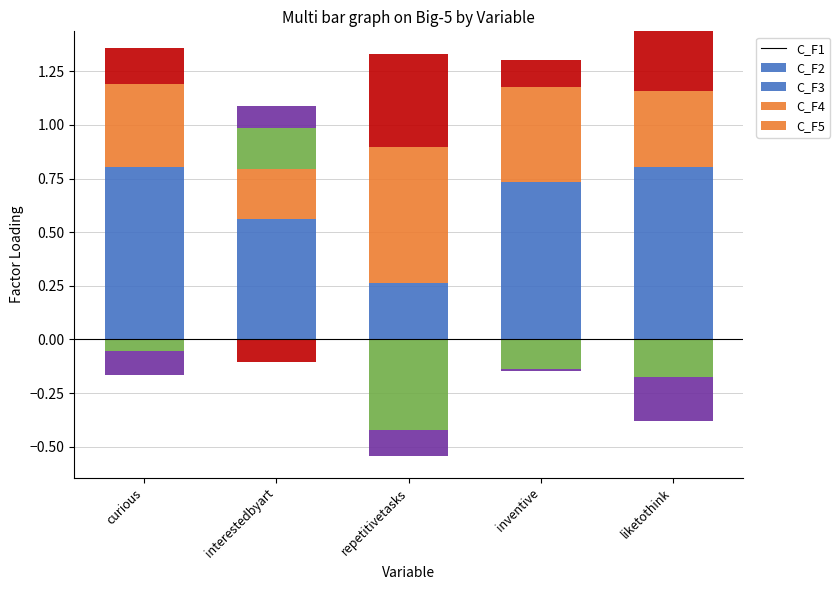

Which category has the highest value in the C_F1 series?

liketothink